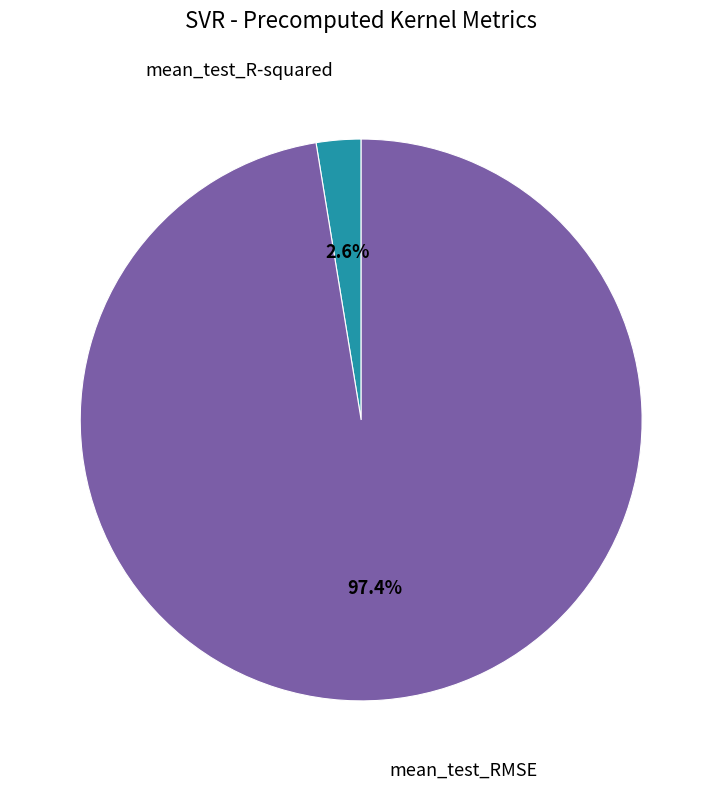

Combined, what portion of the pie is mean_test_R-squared and mean_test_RMSE?

100.0%